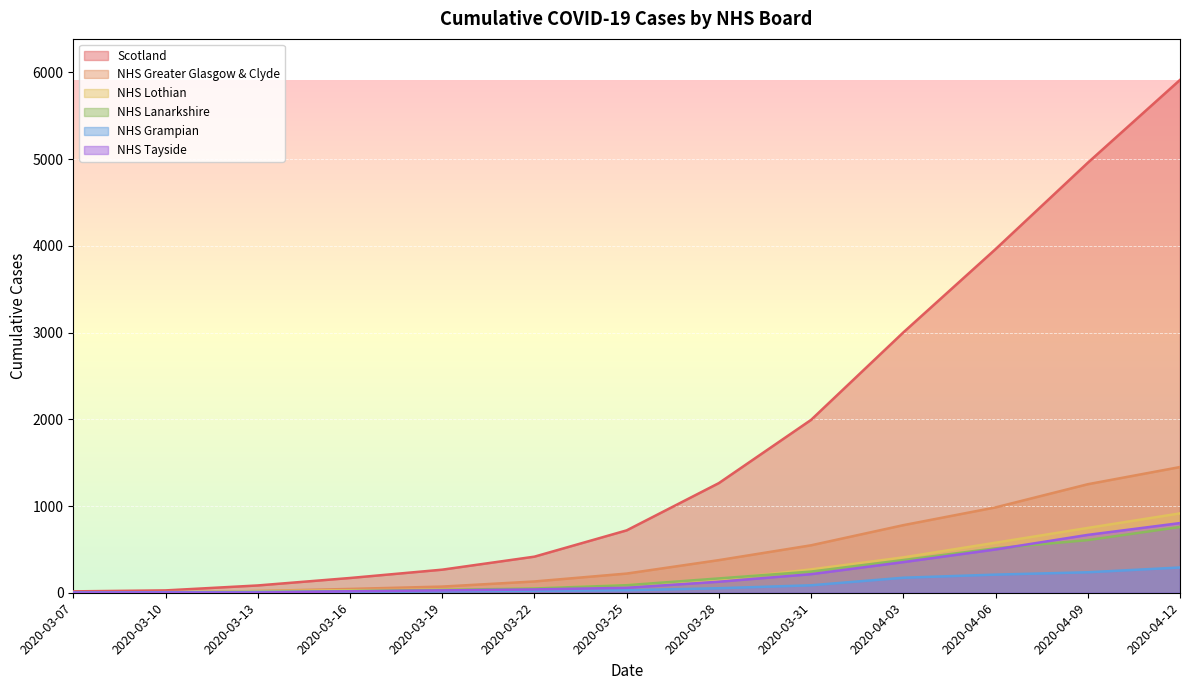

Reading right to left, transcribe all the data shown in this chart.

Scotland: 2020-04-12=5912	2020-04-09=4957	2020-04-06=3961	2020-04-03=3001	2020-03-31=1993	2020-03-28=1264	2020-03-25=719	2020-03-22=416	2020-03-19=266	2020-03-16=170	2020-03-13=84	2020-03-10=27	2020-03-07=16
NHS Greater Glasgow & Clyde: 2020-04-12=1449	2020-04-09=1251	2020-04-06=984	2020-04-03=779	2020-03-31=547	2020-03-28=376	2020-03-25=221	2020-03-22=130	2020-03-19=71	2020-03-16=44	2020-03-13=20	2020-03-10=2	2020-03-07=2
NHS Lothian: 2020-04-12=915	2020-04-09=747	2020-04-06=577	2020-04-03=408	2020-03-31=269	2020-03-28=151	2020-03-25=88	2020-03-22=46	2020-03-19=35	2020-03-16=29	2020-03-13=19	2020-03-10=7	2020-03-07=2
NHS Lanarkshire: 2020-04-12=758	2020-04-09=607	2020-04-06=512	2020-04-03=377	2020-03-31=244	2020-03-28=165	2020-03-25=87	2020-03-22=49	2020-03-19=33	2020-03-16=20	2020-03-13=7	2020-03-10=2	2020-03-07=2
NHS Grampian: 2020-04-12=291	2020-04-09=236	2020-04-06=209	2020-04-03=173	2020-03-31=86	2020-03-28=52	2020-03-25=29	2020-03-22=23	2020-03-19=18	2020-03-16=12	2020-03-13=9	2020-03-10=6	2020-03-07=2
NHS Tayside: 2020-04-12=803	2020-04-09=667	2020-04-06=499	2020-04-03=353	2020-03-31=214	2020-03-28=127	2020-03-25=57	2020-03-22=38	2020-03-19=27	2020-03-16=17	2020-03-13=2	2020-03-10=2	2020-03-07=2